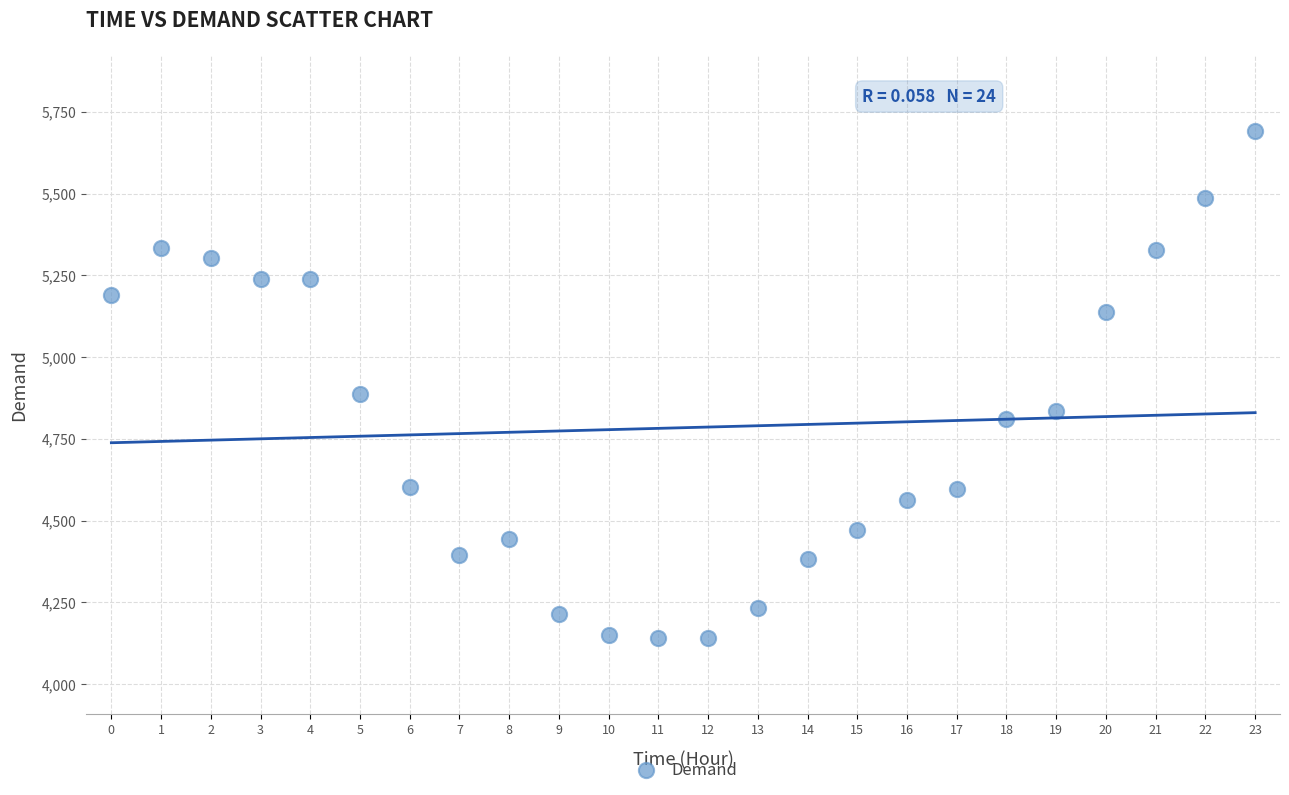

What is the range of Y values (max minus min)?

1552